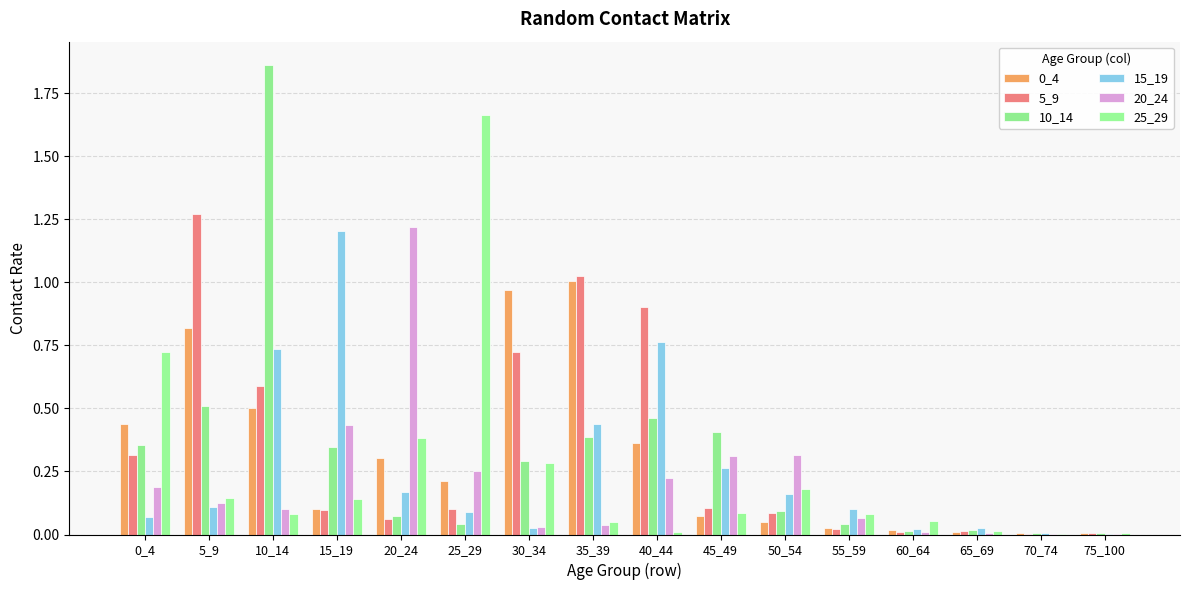

Count the number of data series in this chart.

6